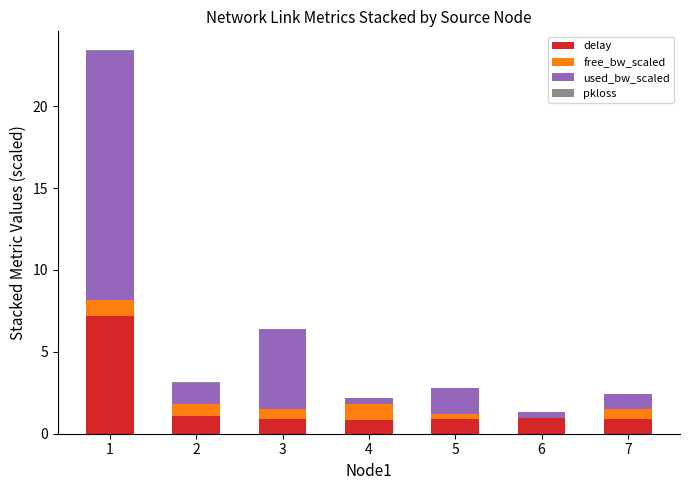

Does the chart contain stacked bars?

Yes